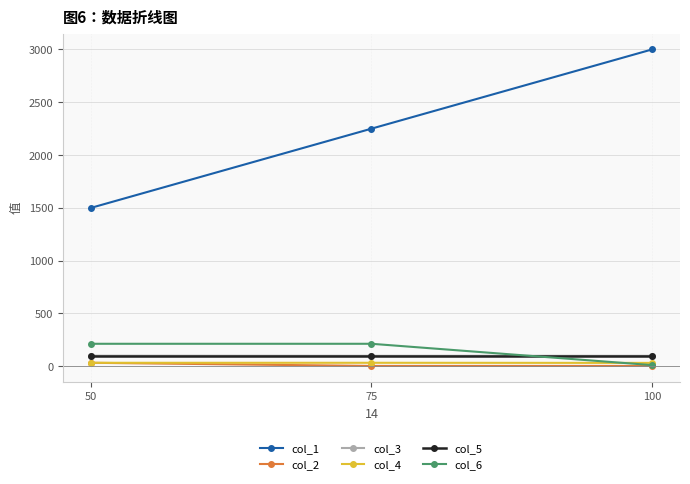

The value of col_6 at 50 is 213. True or false?

True